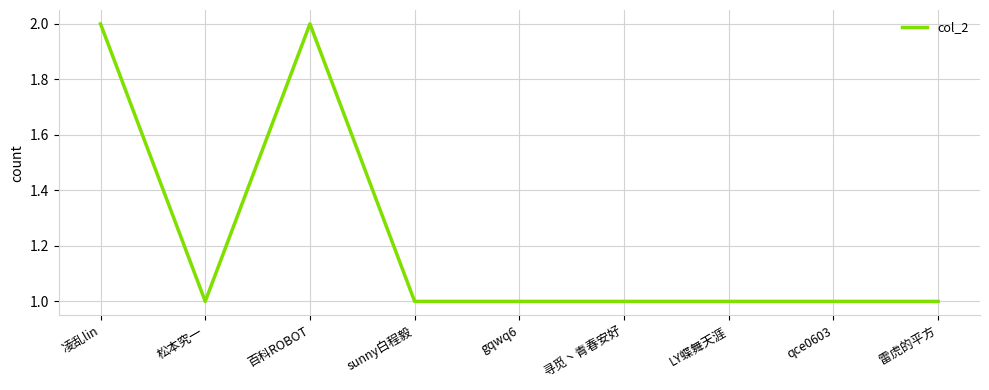

What position from the right is 松本究一?

8